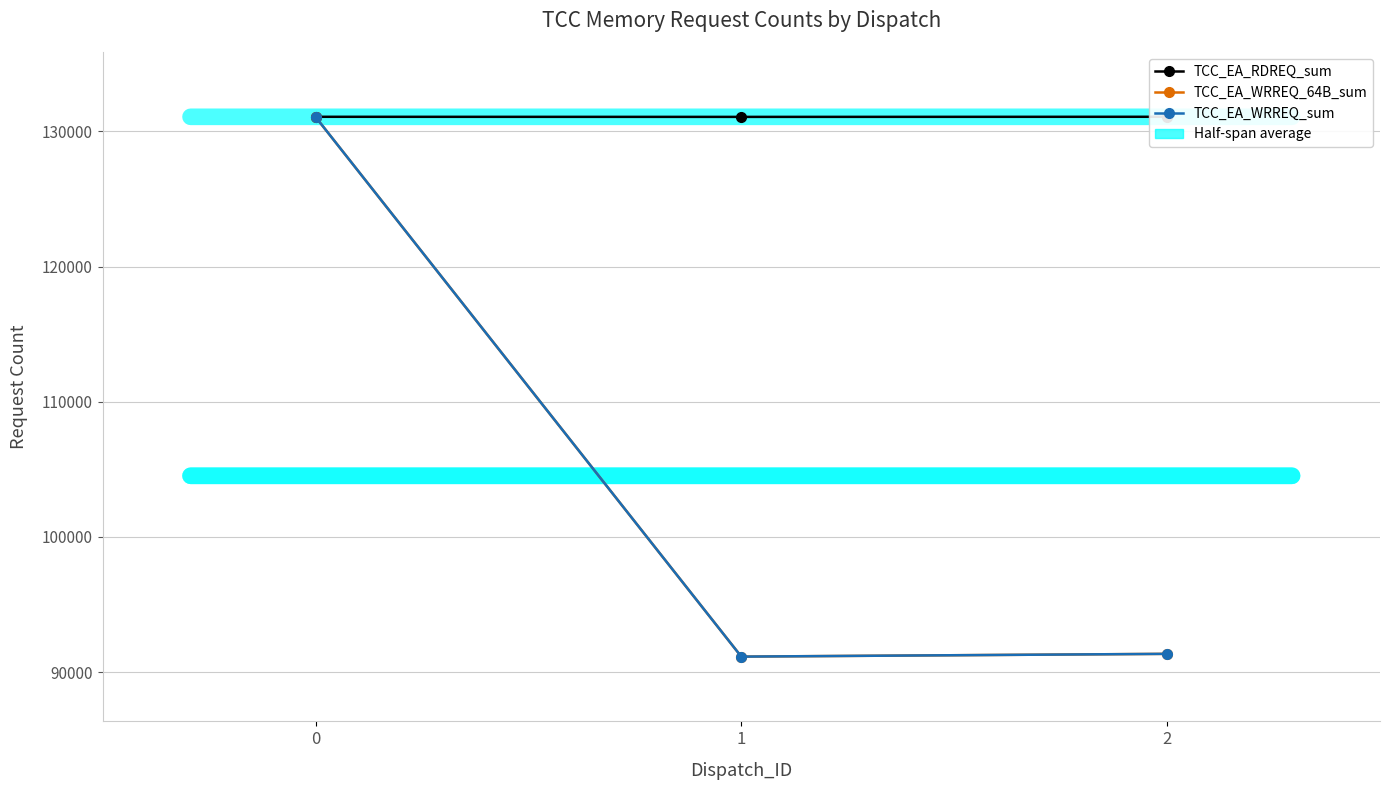

What is the smallest value displayed?

91142